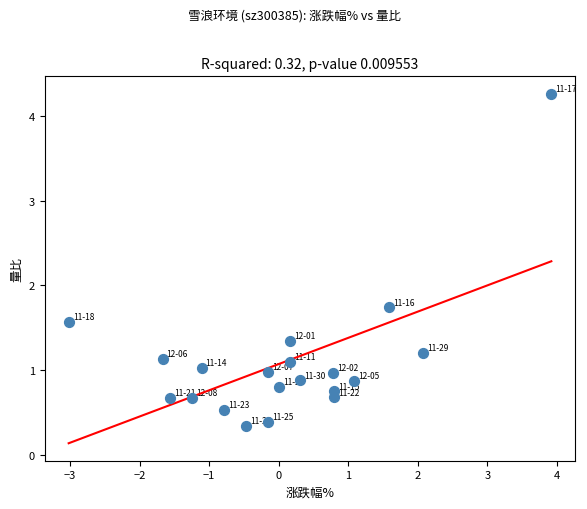

What is the range of Y values (max minus min)?

3.9